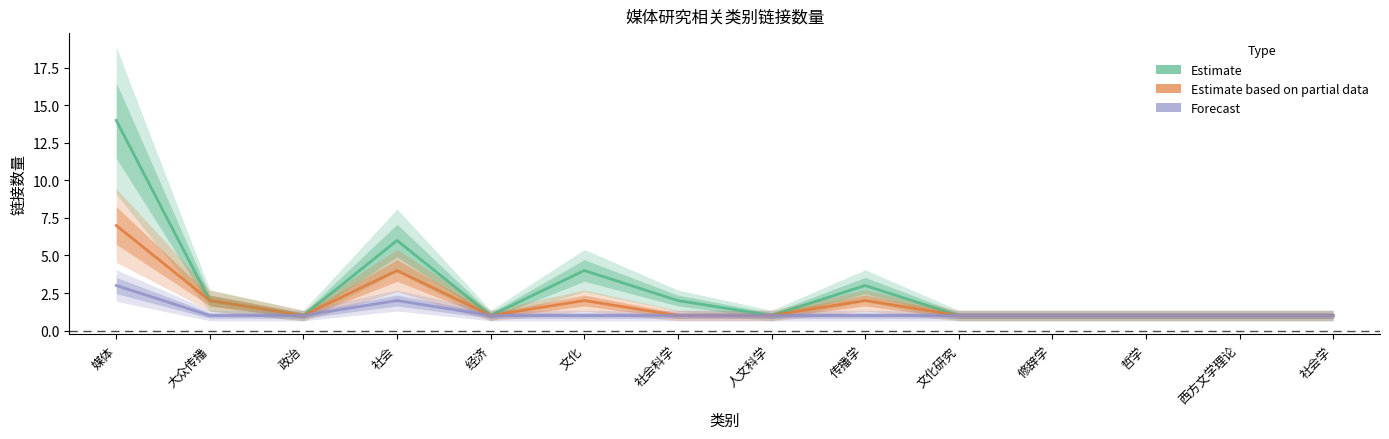

Between 经济 and 传播学, which is larger?

传播学